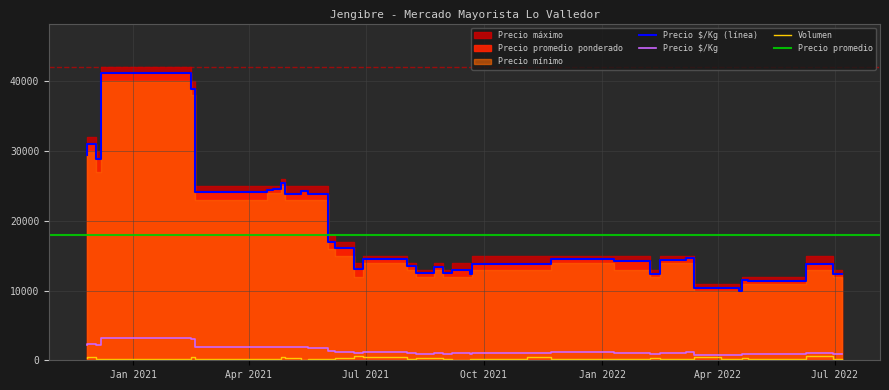

Which has a higher value, 2021-04-29 or 2021-04-15?

2021-04-29